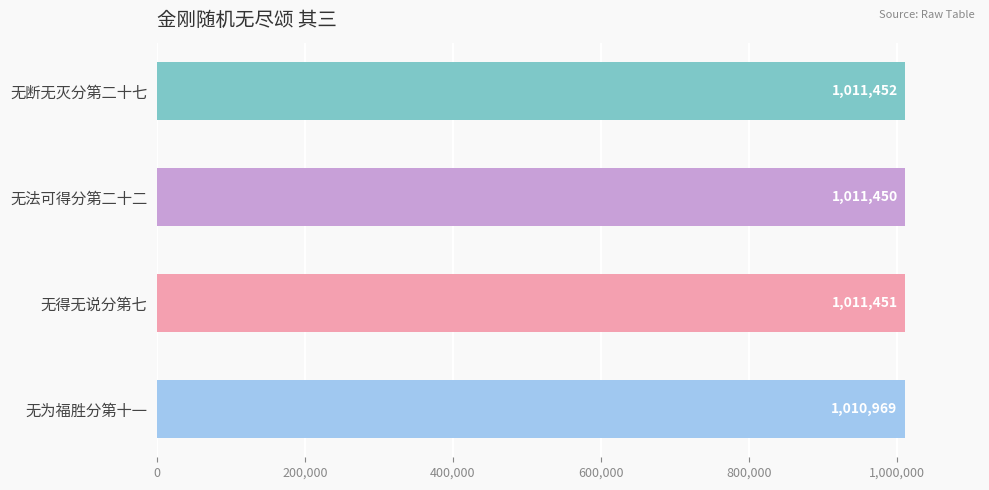

What position from the top is 无断无灭分第二十七?

1